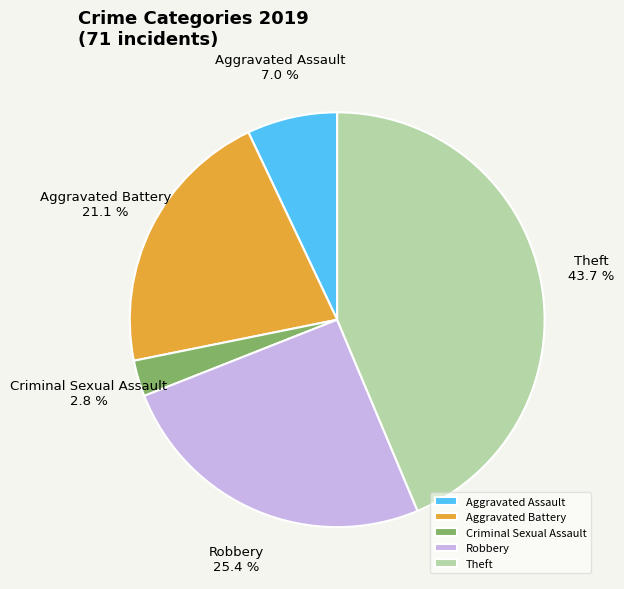

Does any single category account for the majority?

No